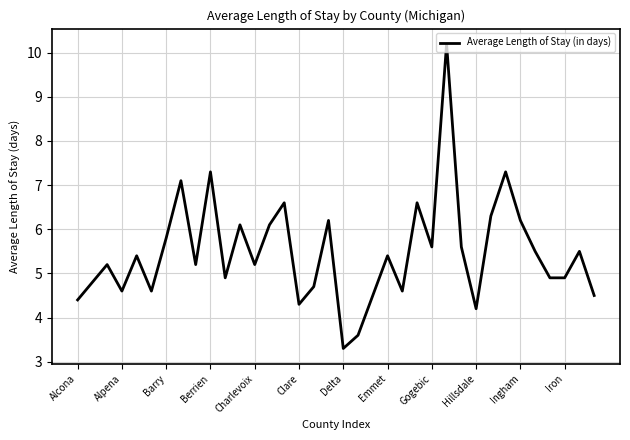

What is the minimum value shown in the chart?

3.3